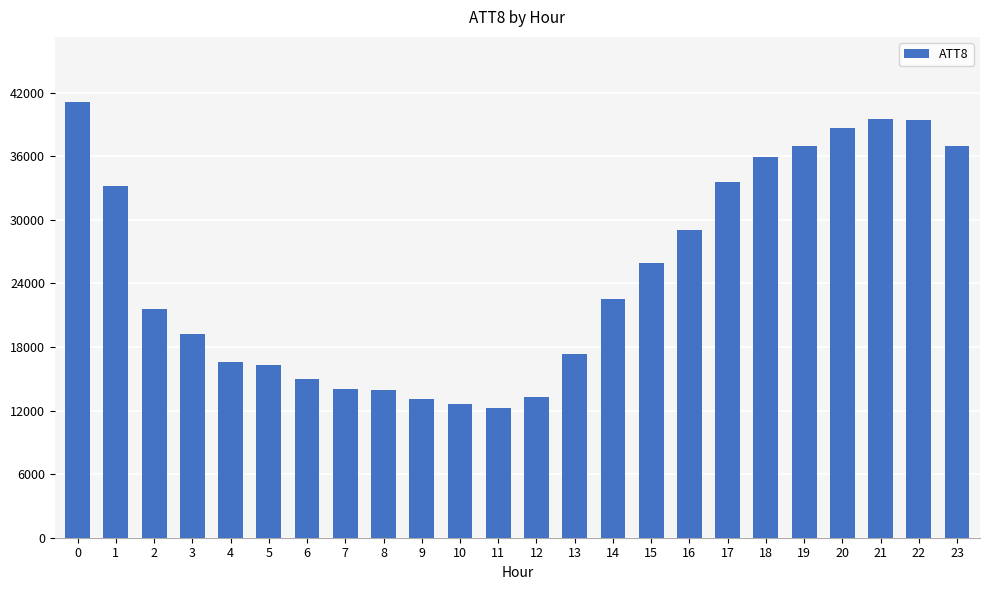

What is the minimum value shown in the chart?

12200